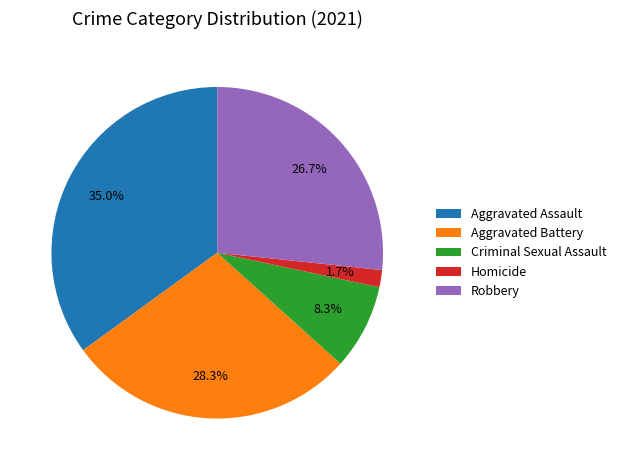

Is there any slice that represents more than half of the pie?

No